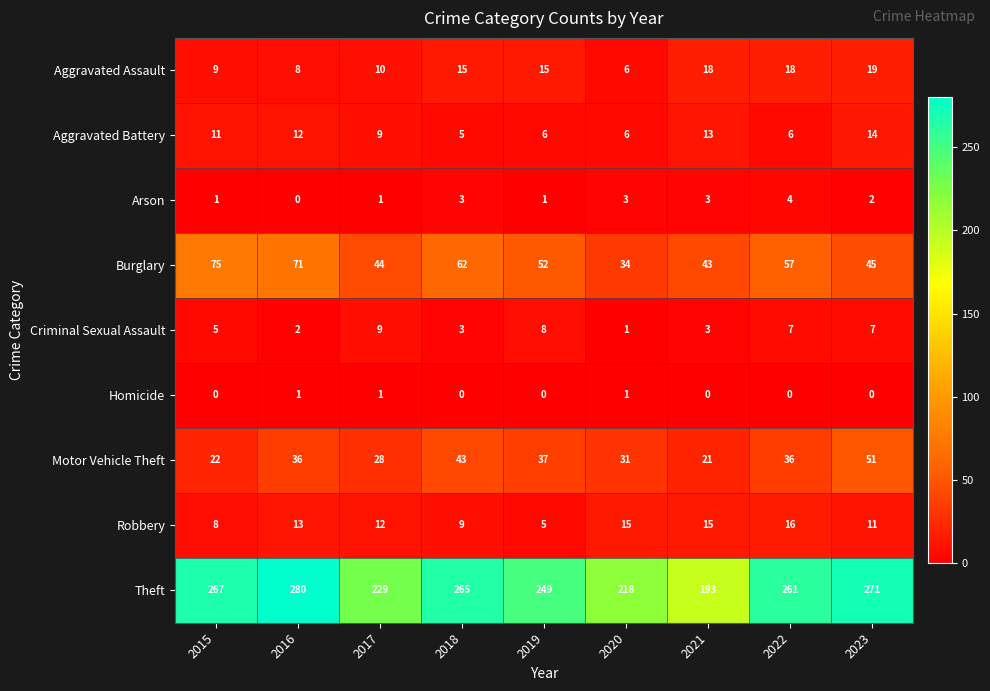

What is the minimum value for Motor Vehicle Theft?

21